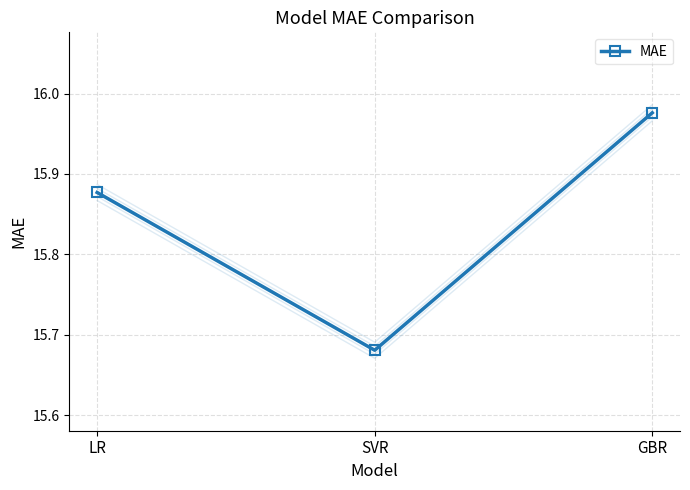

What is the sum of the values at LR and SVR?

31.6